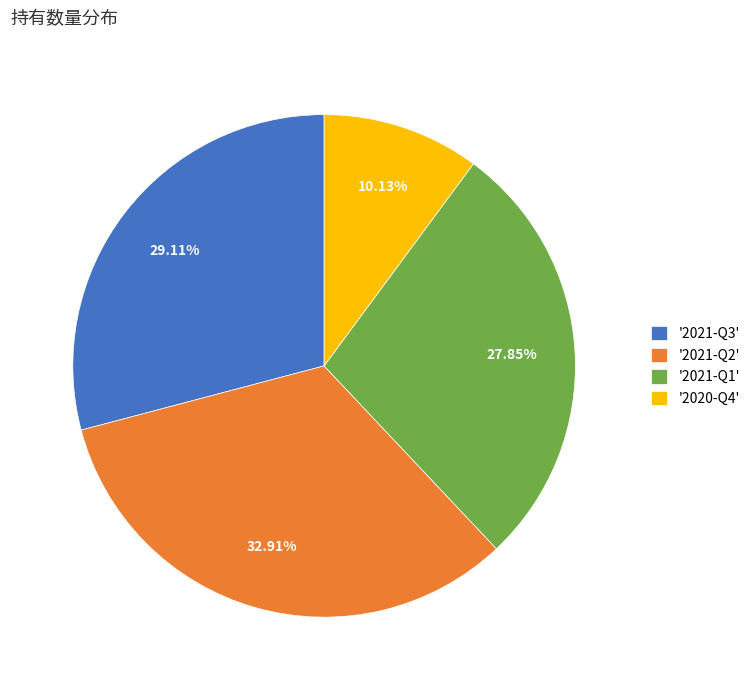

Which has a higher value, '2020-Q4' or '2021-Q1'?

'2021-Q1'